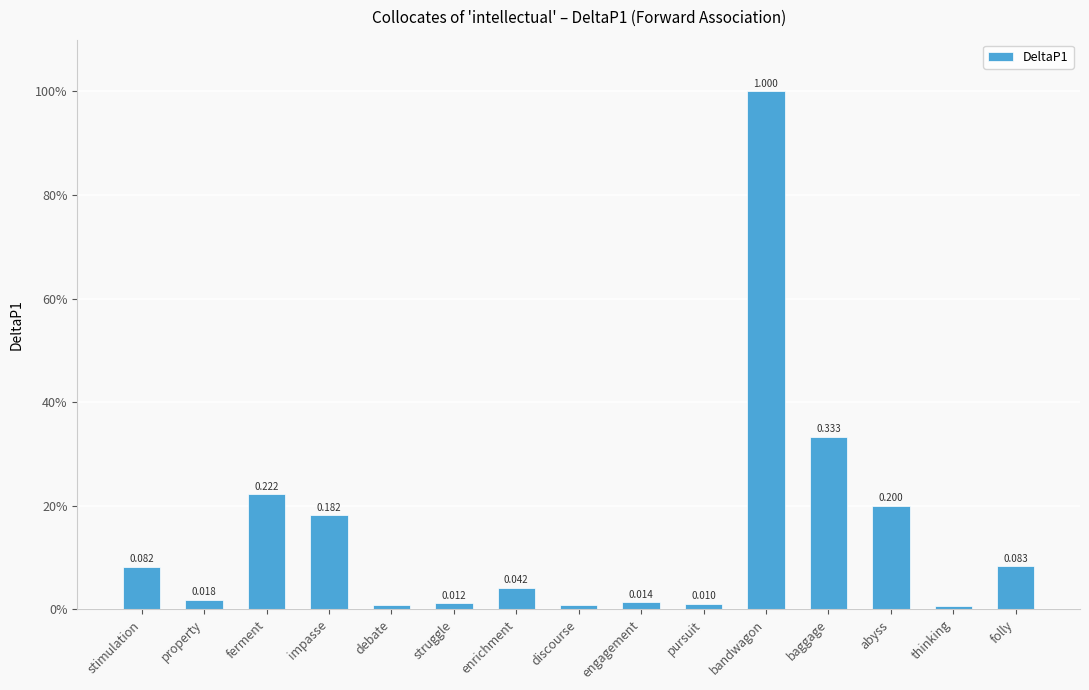

Are the bars horizontal?

No